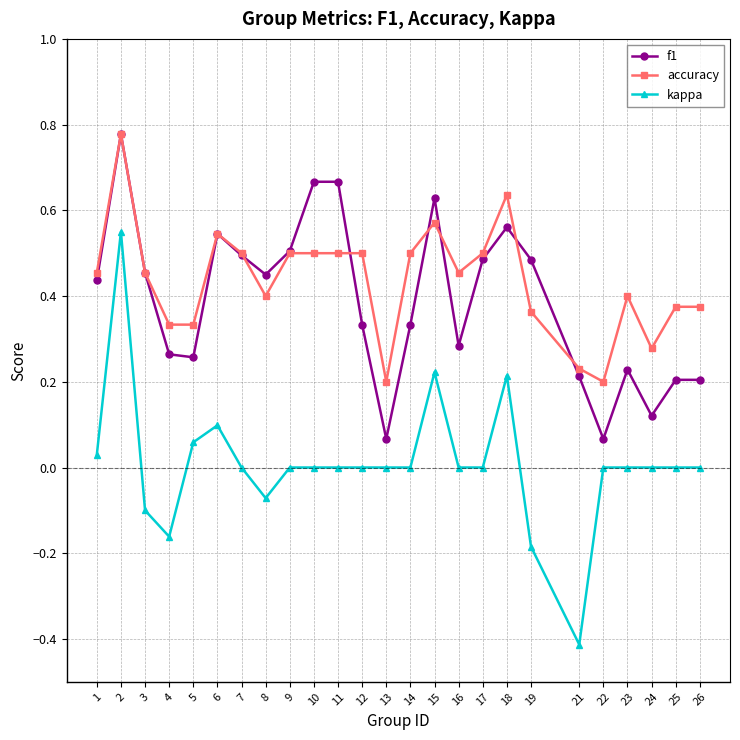

The value of kappa at 4 is -0.0. True or false?

False